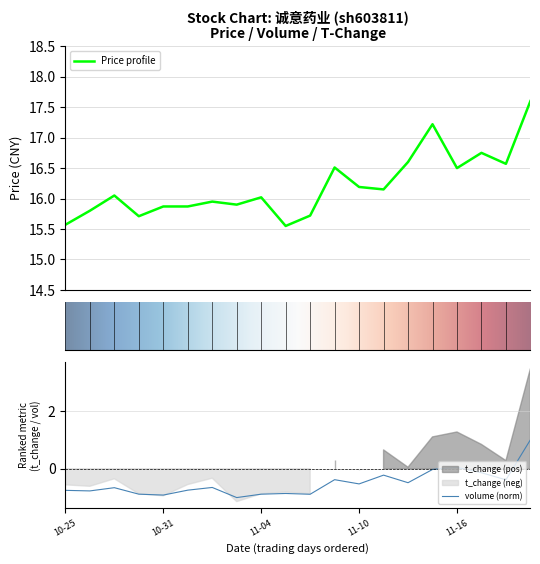

How many values in volume are below zero?

18